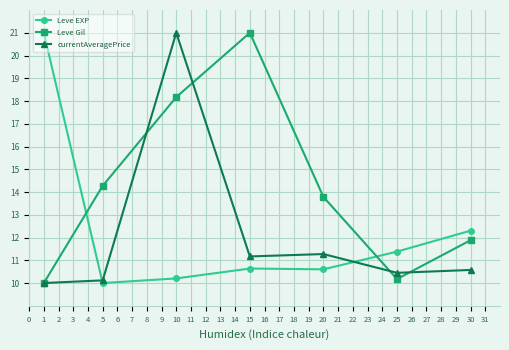

What are all the series names shown in the legend?

Leve EXP, Leve Gil, currentAveragePrice